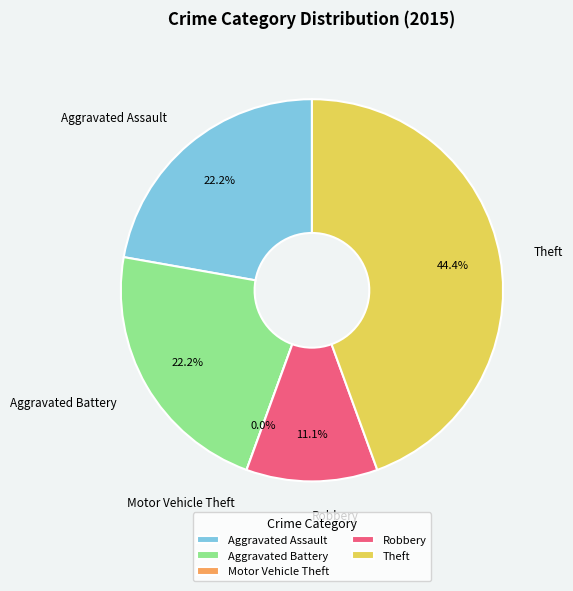

Does Aggravated Assault represent more than half of the total?

No